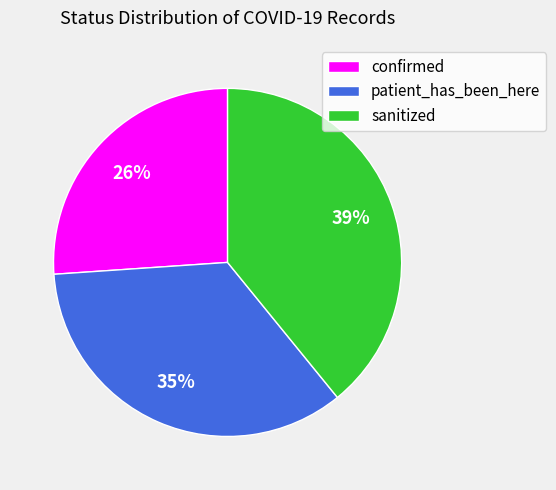

To the nearest percent, what is the combined percentage of confirmed and sanitized?

65%